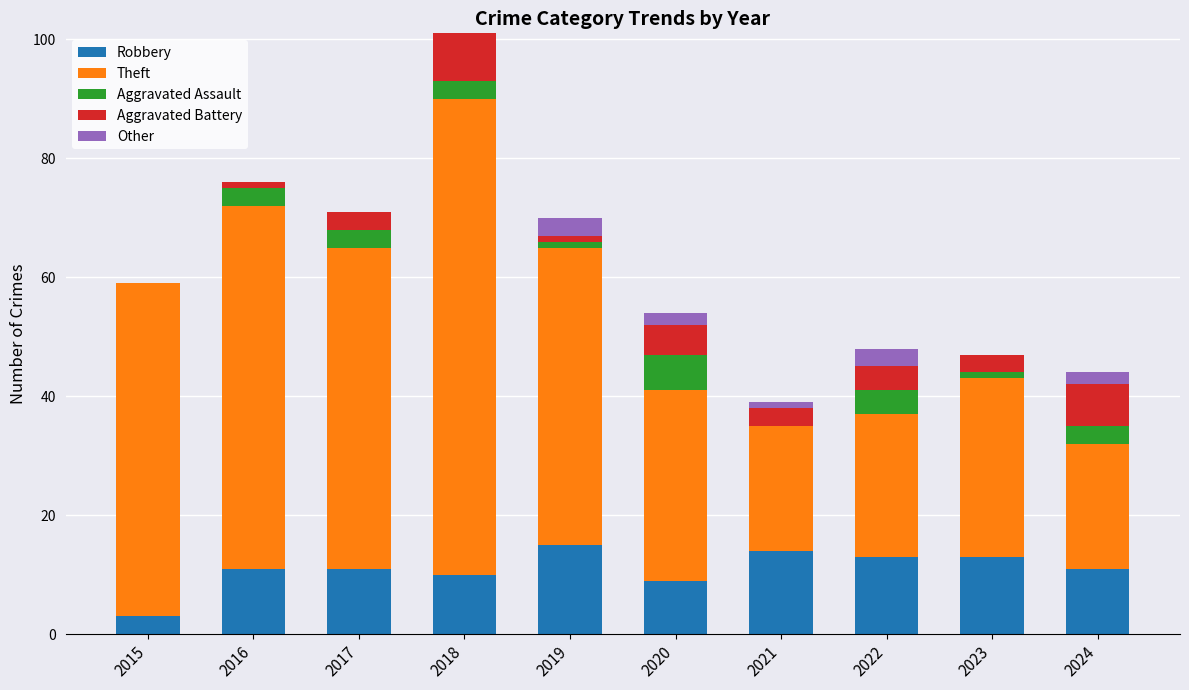

At which category is the sum across all series the highest?

2018